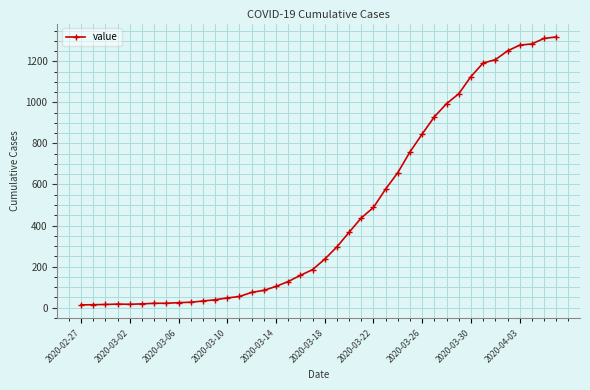

What is the maximum value shown in the chart?

1319